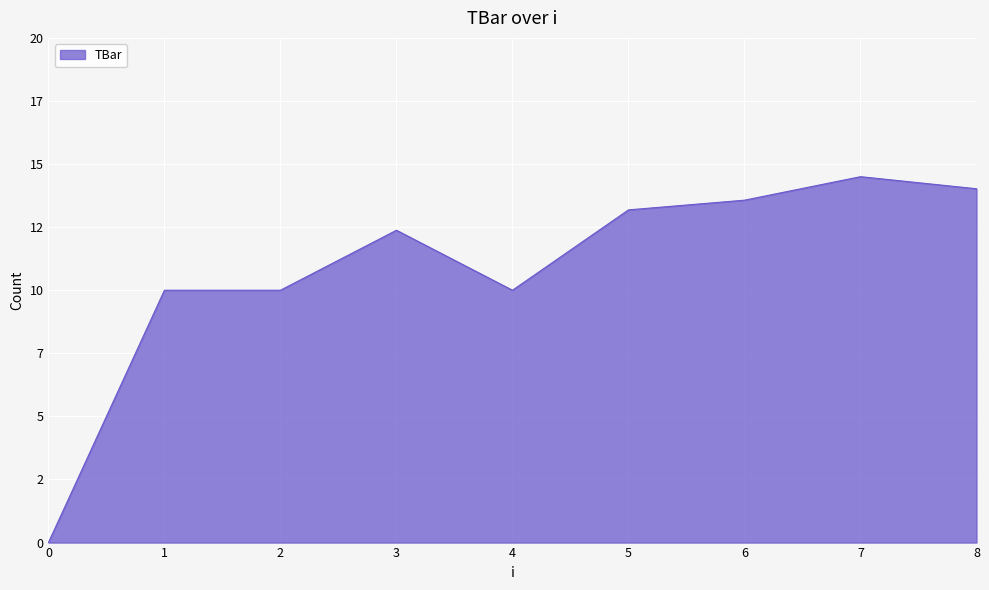

Is this an area chart (filled region under the line)?

Yes